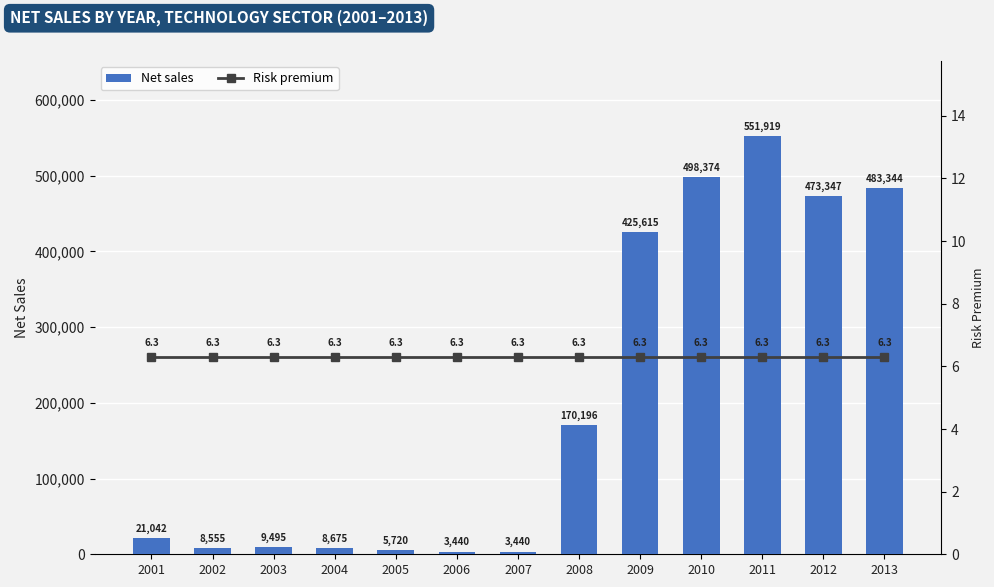

How many values in the Net sales series exceed 21042?

6